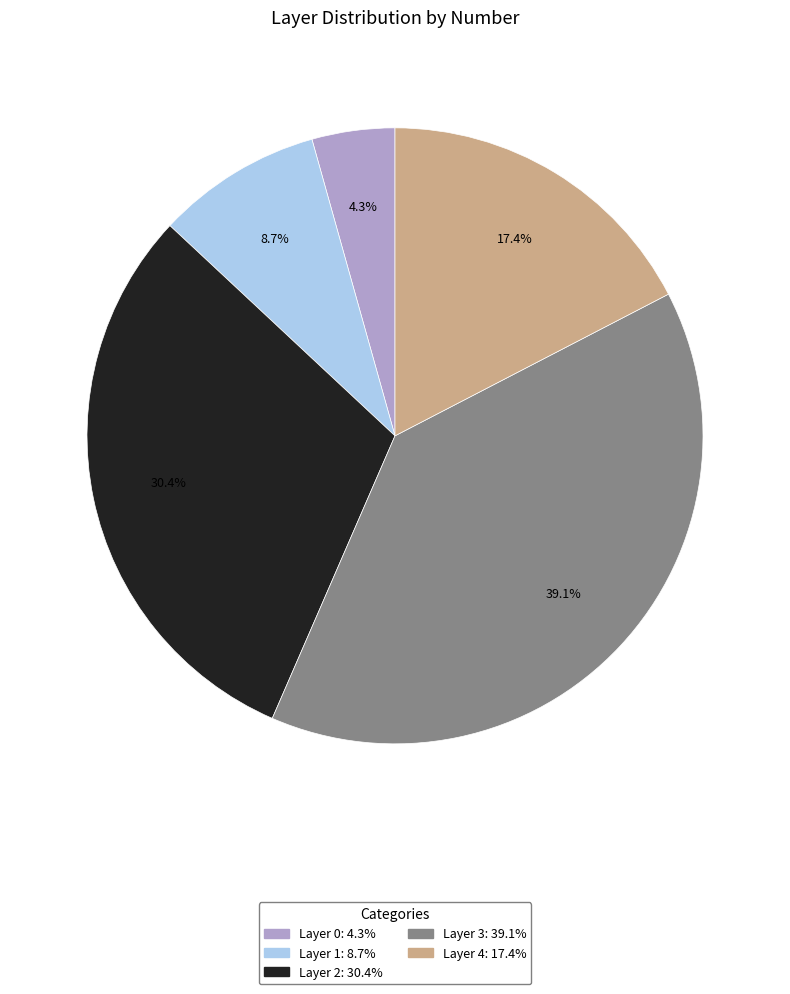

Count the number of slices in the pie.

5